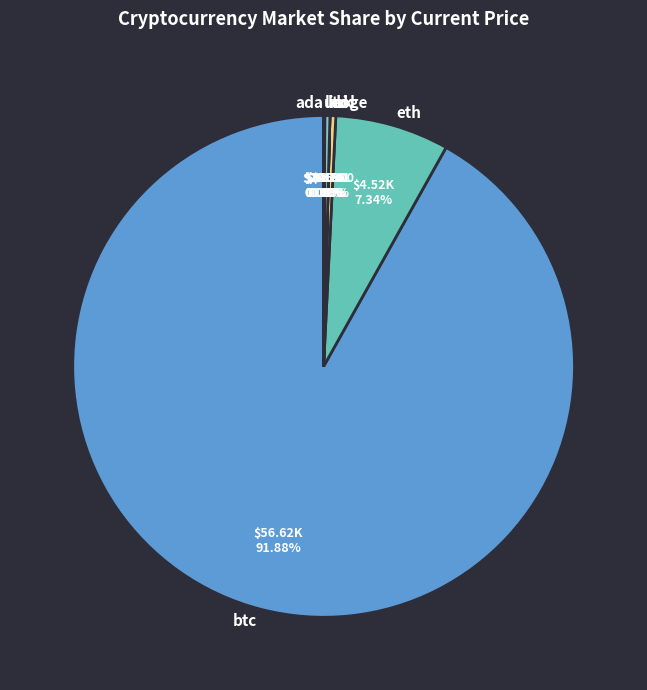

The eth slice represents 7% of the pie. True or false?

True